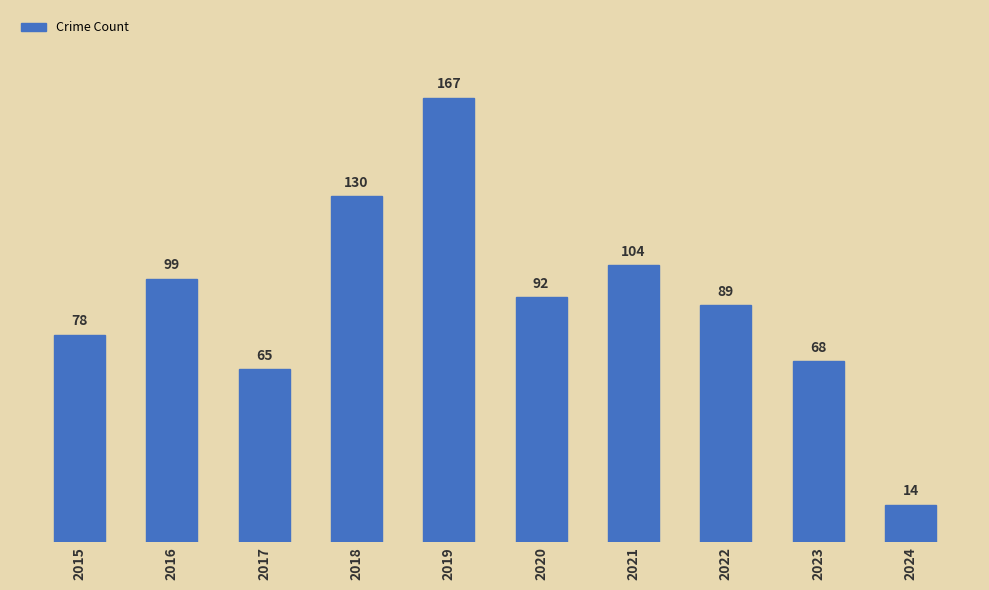

At which label is the value closest to 90?

2022